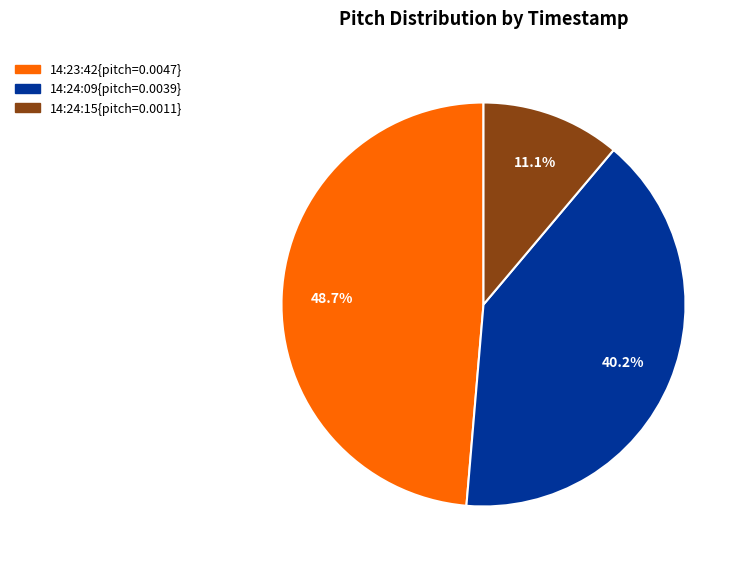

Does any single category account for the majority?

No